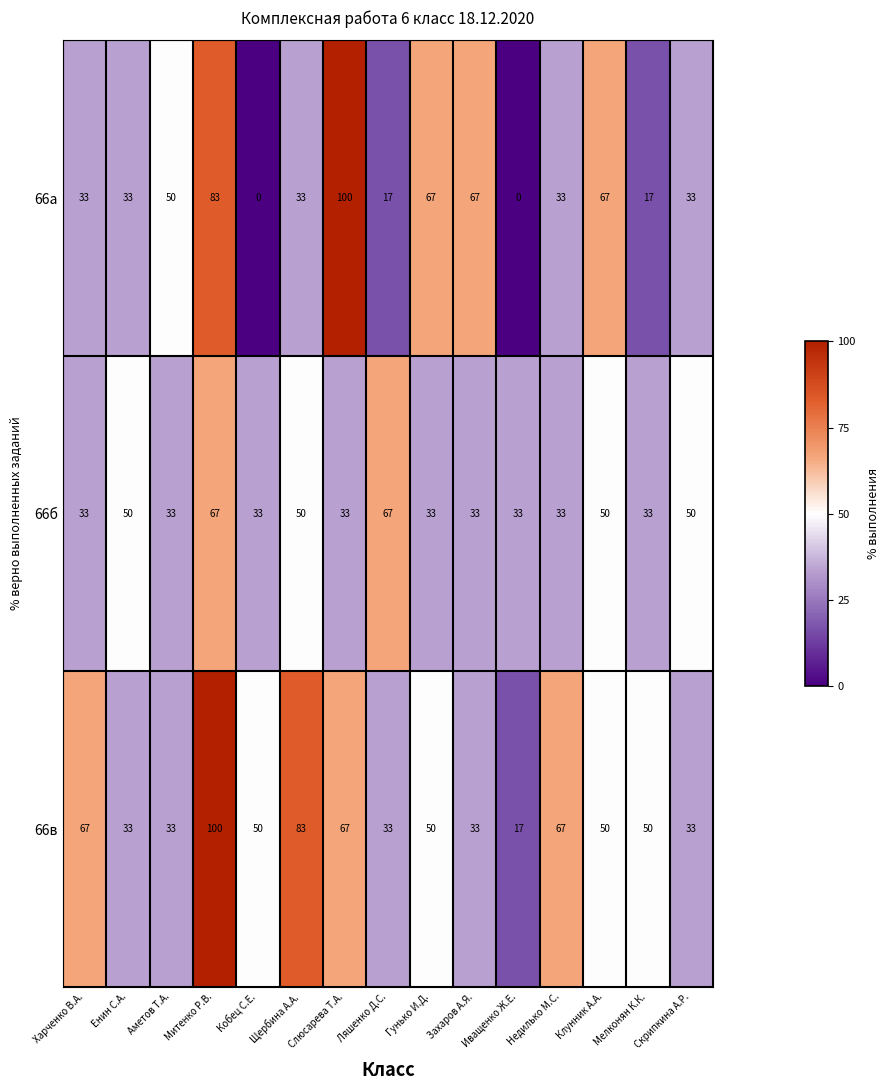

At how many categories does at least one series exceed 9?

15